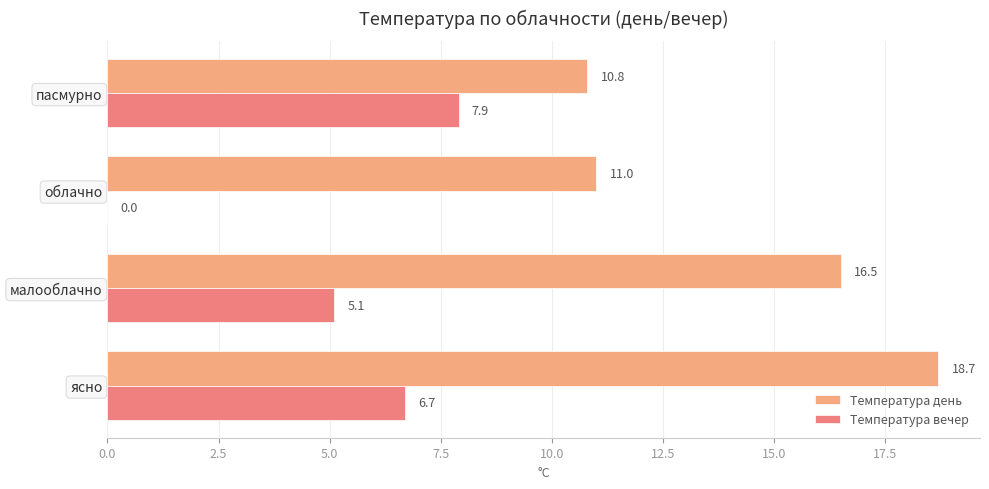

Which series changed the most between ясно and облачно?

Температура день